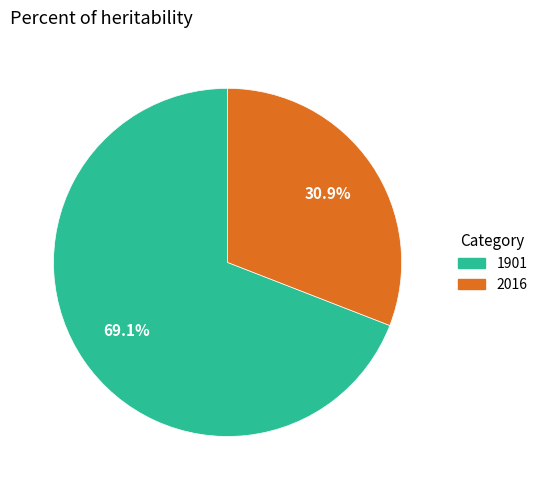

Does any single category account for the majority?

Yes